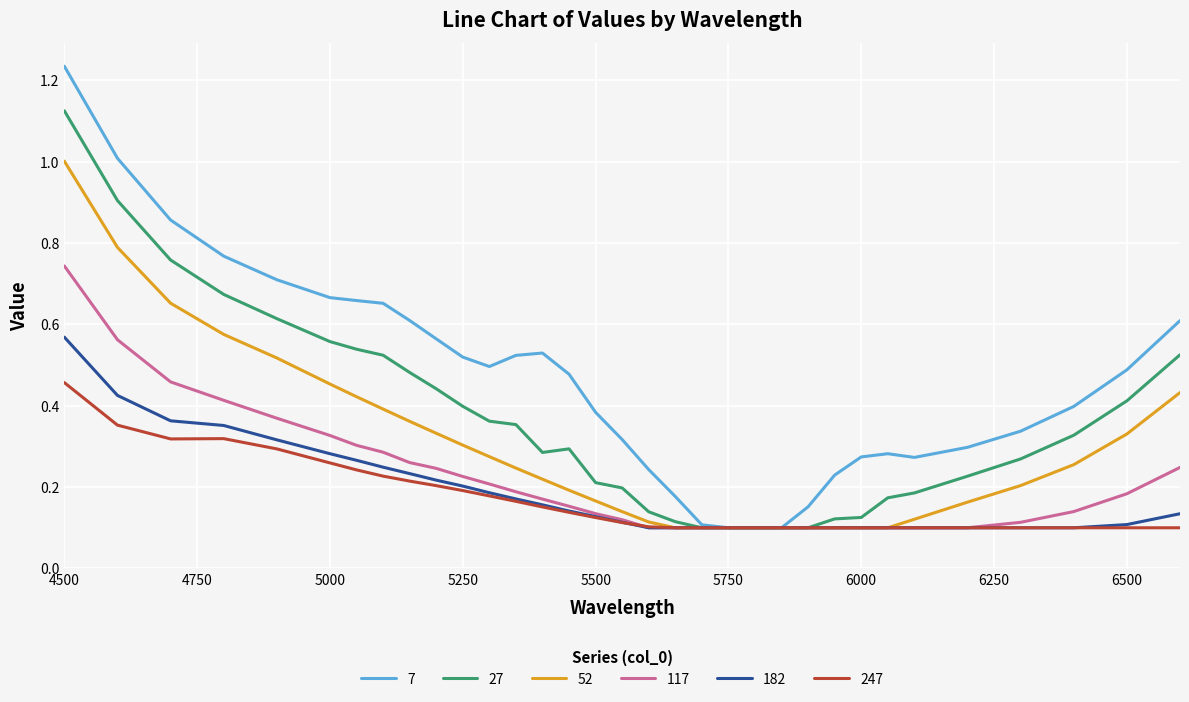

Which series has the largest total across all categories?

7